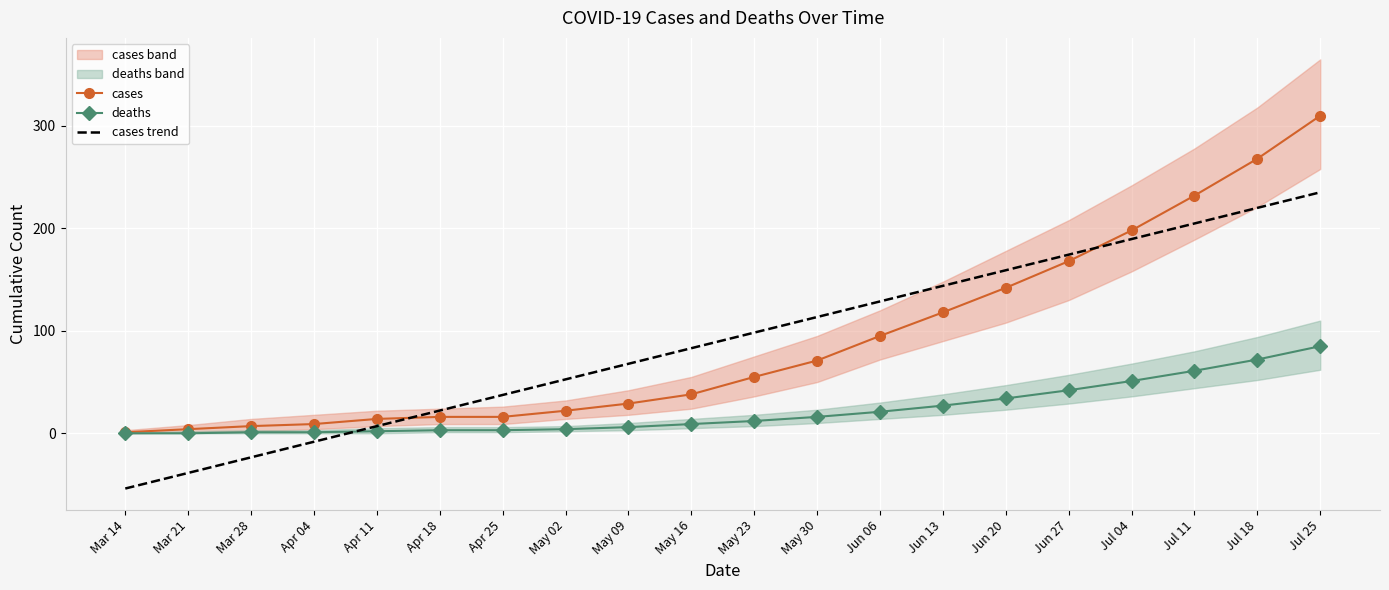

Which series has the largest total across all categories?

cases trend